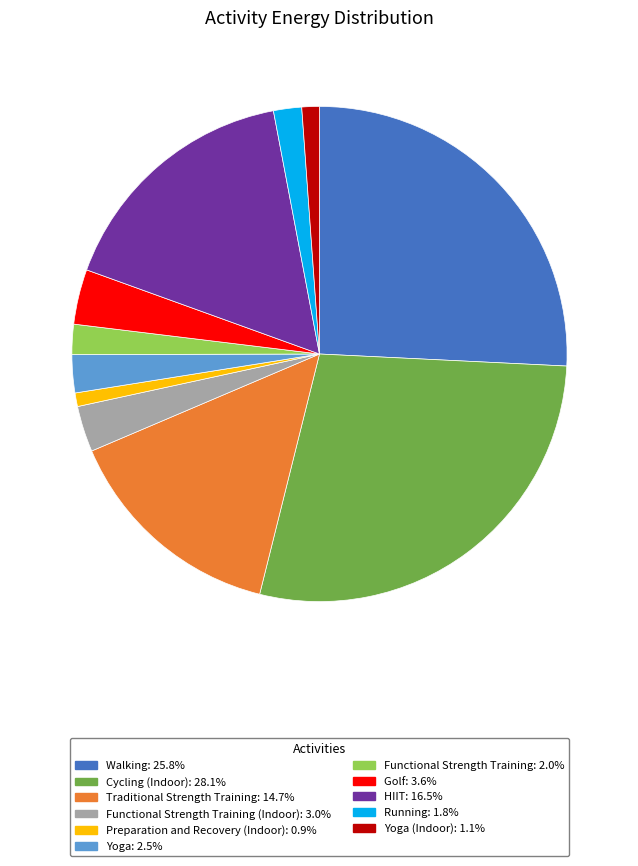

Is there any slice that represents more than half of the pie?

No